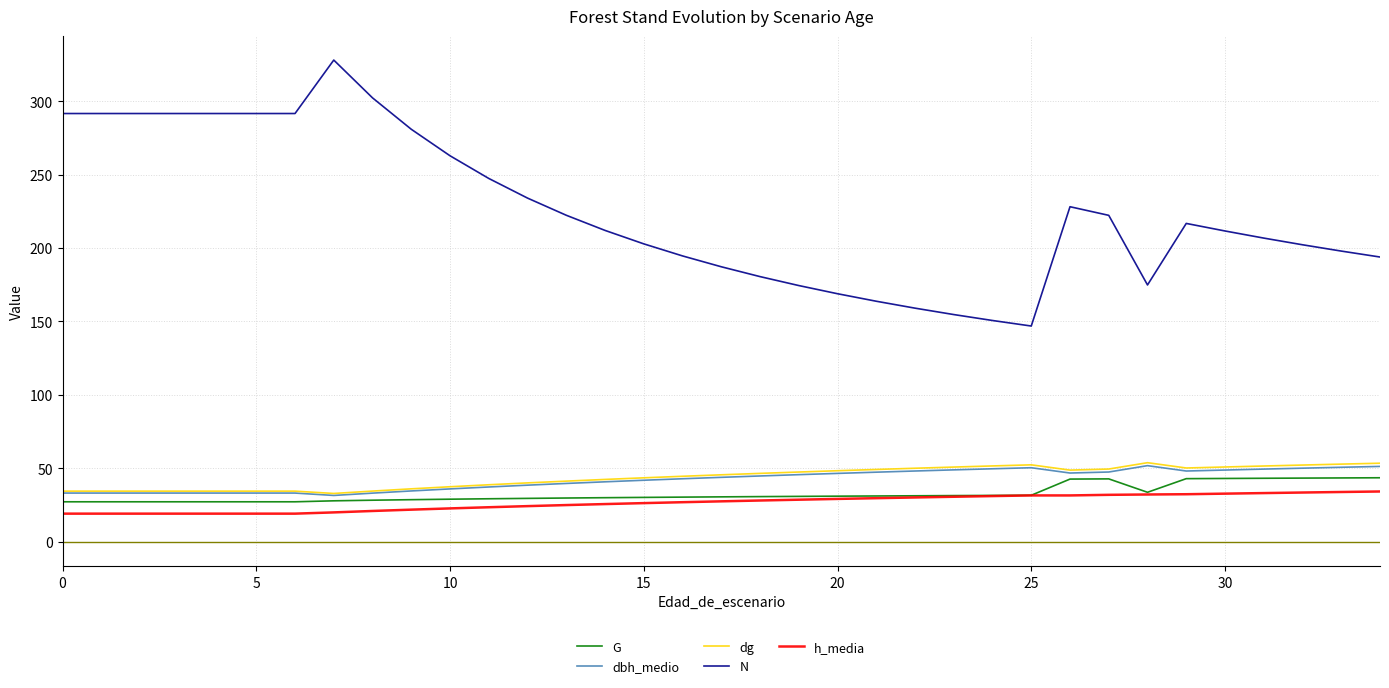

Which series has the largest total across all categories?

N